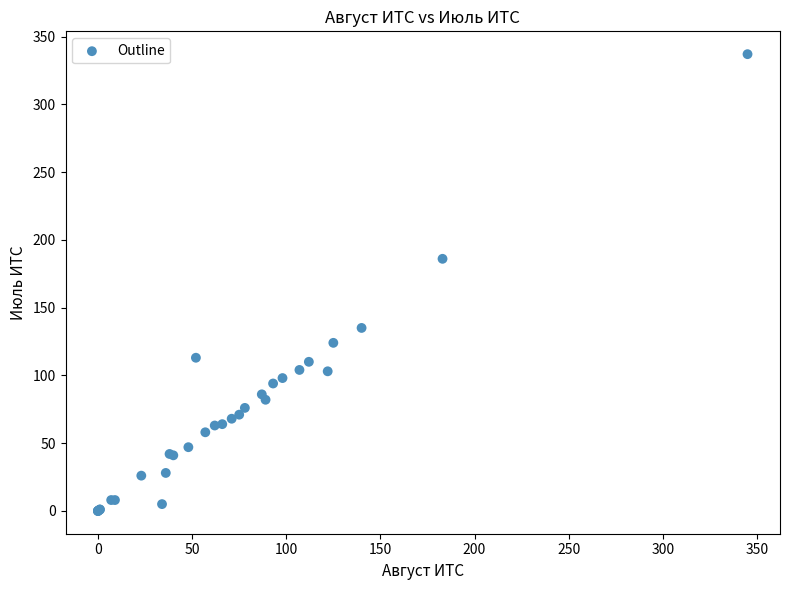

What Y value in the scatter plot is closest to 168?

186